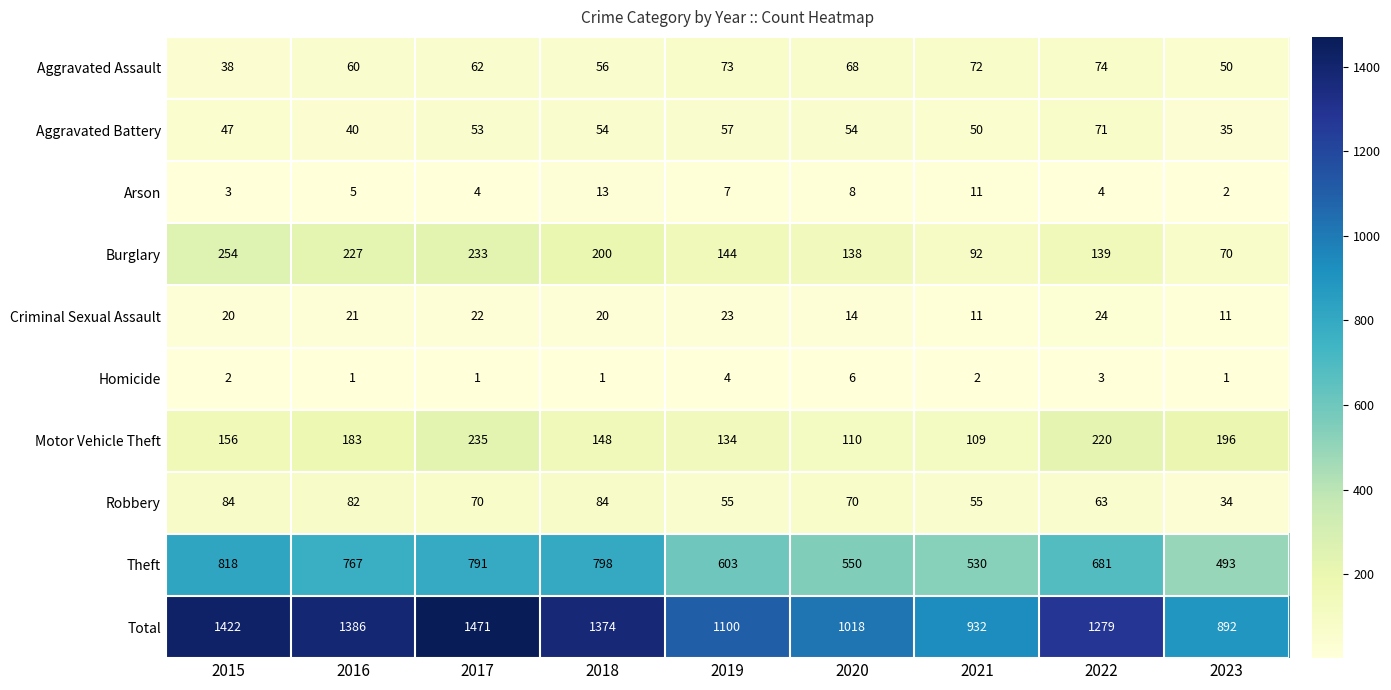

At how many categories does at least one series exceed 1039?

6